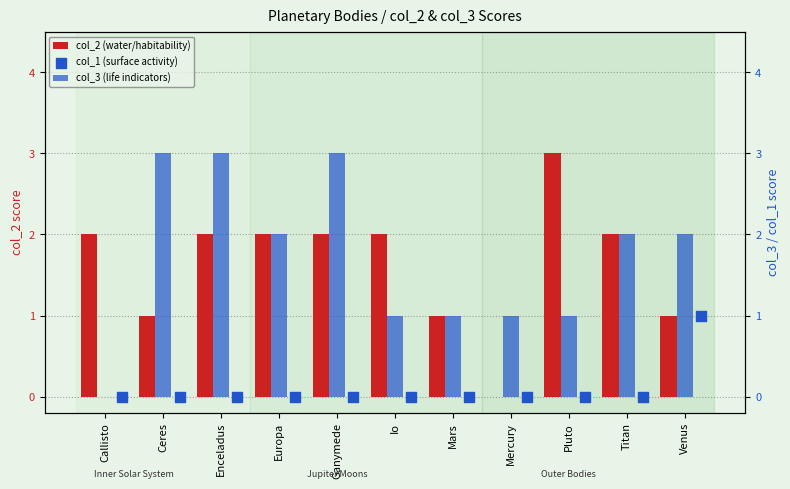

Which series reaches the maximum Y coordinate?

col_2 (water/habitability)